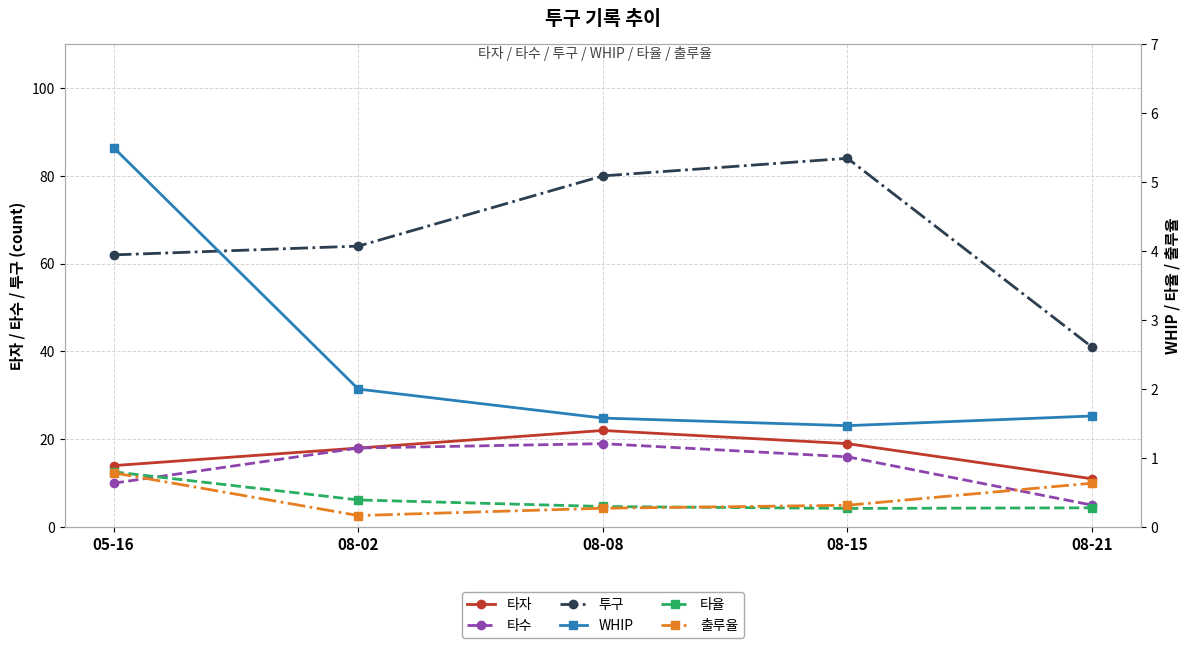

What are all the series names shown in the legend?

타자, 타수, 투구, WHIP, 타율, 출루율